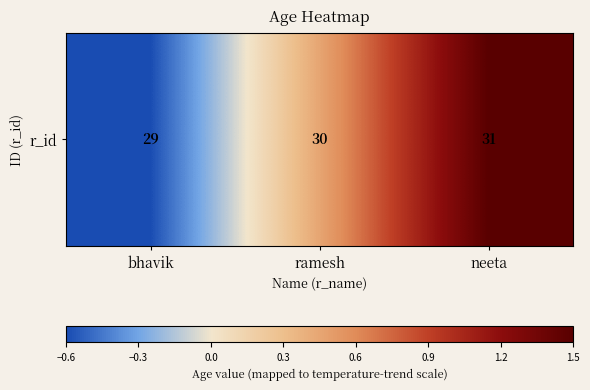

What is the sum of the values at bhavik and neeta?

0.9